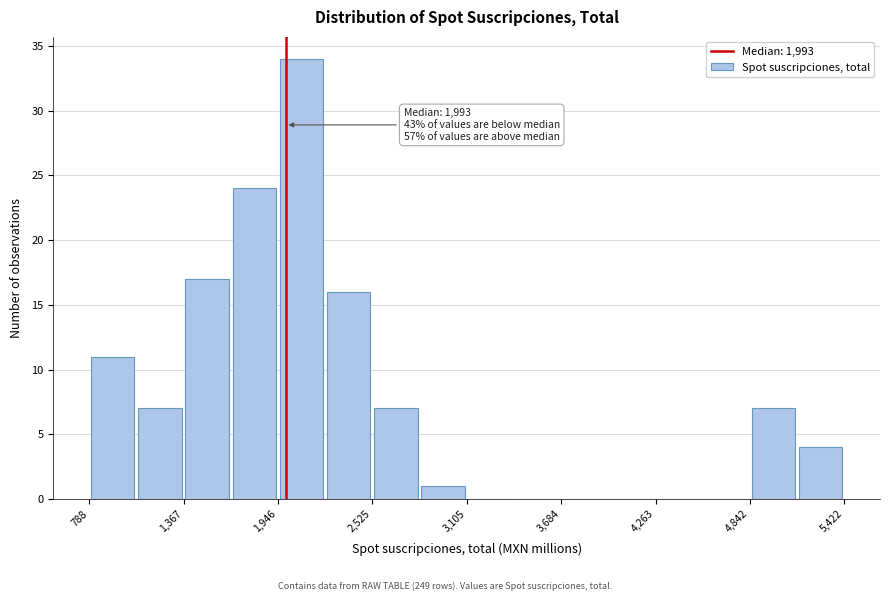

Around what value on the x-axis is the tallest bar? Give the approximate position of its centre, as read against the axis.

2100